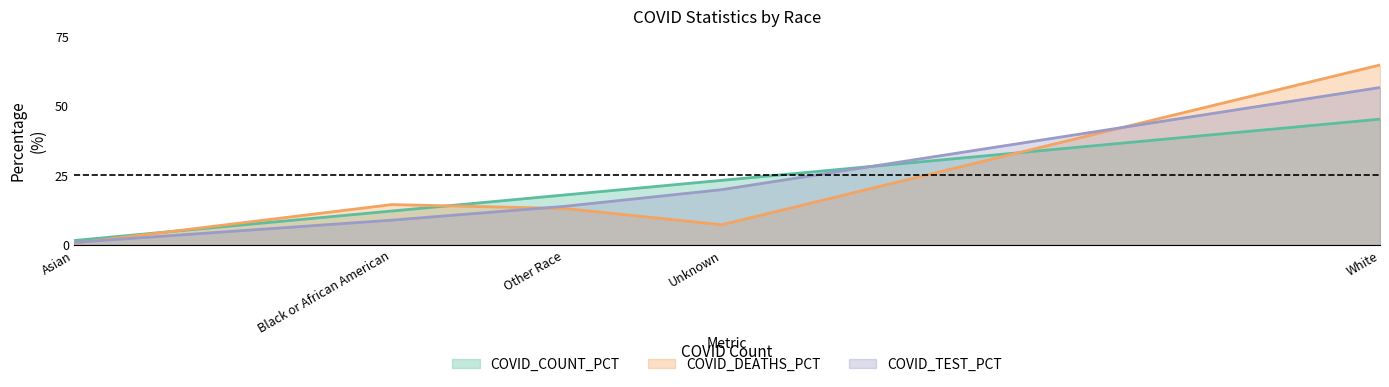

Is it true that COVID_DEATHS_PCT equals 3.3 at Other Race?

False